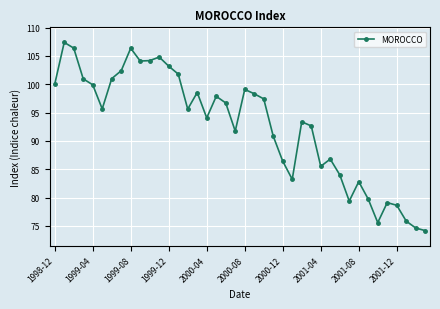

What is the greatest value displayed?

107.4